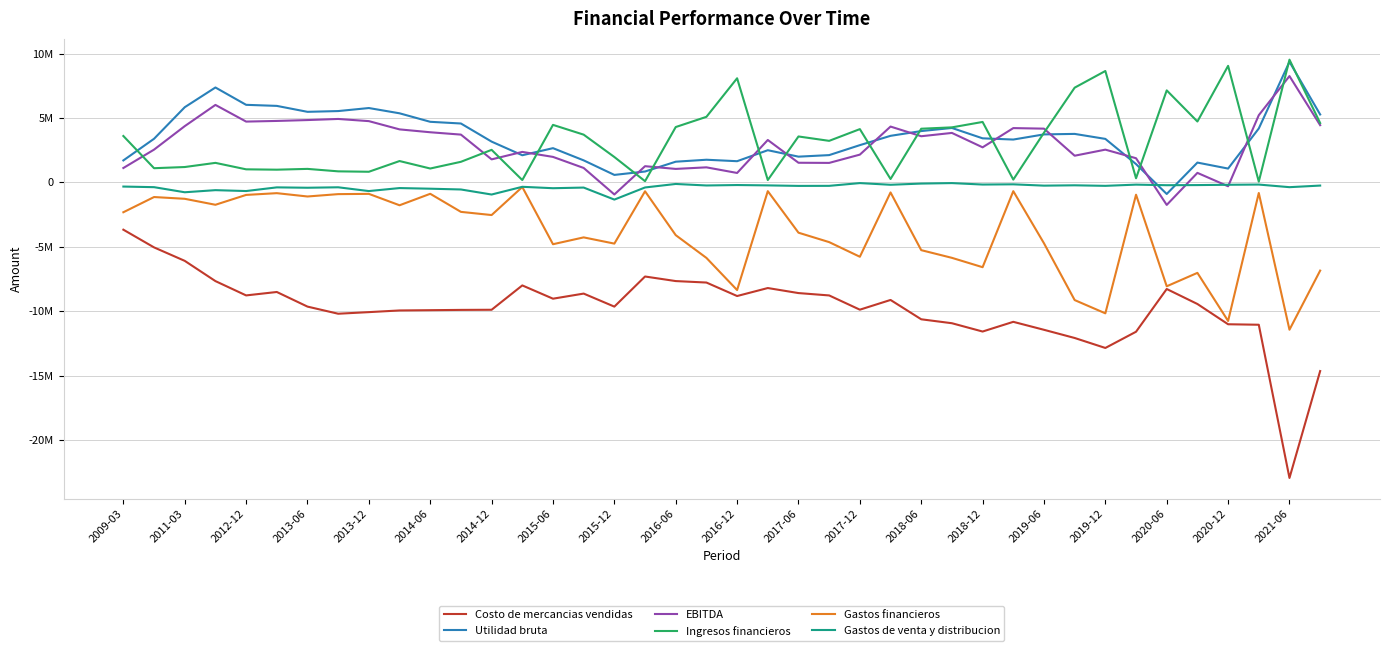

What are all the series names shown in the legend?

Costo de mercancias vendidas, Utilidad bruta, EBITDA, Ingresos financieros, Gastos financieros, Gastos de venta y distribucion